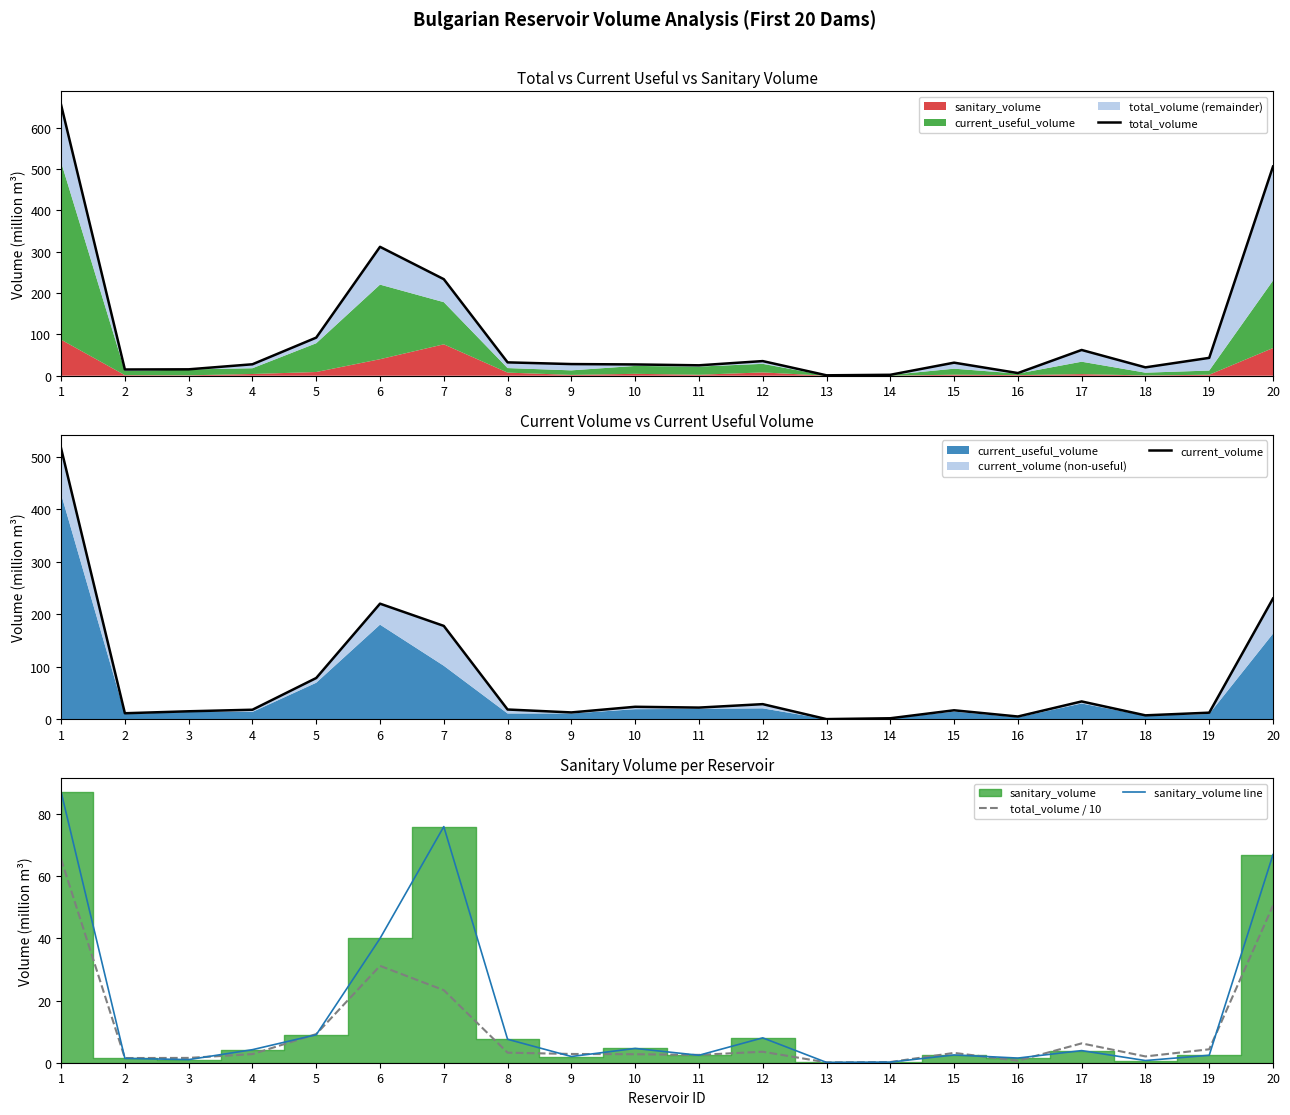

Reading right to left, list all the values displayed in this chart.

total_volume: 20=506.0	19=43.2	18=20.2	17=62.3	16=6.5	15=31.6	14=2.3	13=1.0	12=35.4	11=25.2	10=27.3	9=28.2	8=32.3	7=233.6	6=311.8	5=92.2	4=27.7	3=15.5	2=15.1	1=655.3
current_volume: 20=230.2	19=12.5	18=7.4	17=33.9	16=5.2	15=17.0	14=1.8	13=0.2	12=28.8	11=22.2	10=23.7	9=13.0	8=18.5	7=178.0	6=220.4	5=78.6	4=18.1	3=15.2	2=11.4	1=516.6
total_volume / 10: 20=50.6	19=4.3	18=2.0	17=6.2	16=0.6	15=3.2	14=0.2	13=0.1	12=3.5	11=2.5	10=2.7	9=2.8	8=3.2	7=23.4	6=31.2	5=9.2	4=2.8	3=1.6	2=1.5	1=65.5
sanitary_volume line: 20=67.0	19=2.4	18=0.7	17=3.9	16=1.5	15=2.5	14=0.2	13=0.1	12=8.0	11=2.4	10=4.6	9=2.0	8=7.5	7=76.0	6=40.0	5=9.0	4=4.2	3=1.0	2=1.4	1=87.2